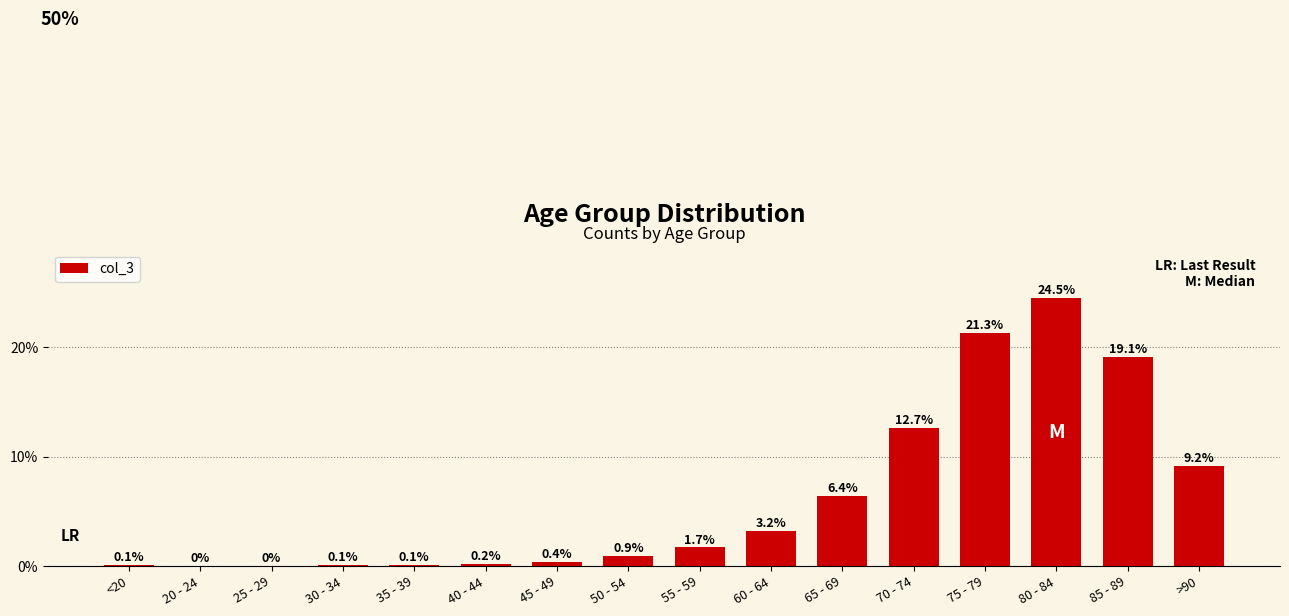

Rank the categories by value from highest to lowest.

80 - 84, 75 - 79, 85 - 89, 70 - 74, >90, 65 - 69, 60 - 64, 55 - 59, 50 - 54, 45 - 49, 40 - 44, <20, 35 - 39, 30 - 34, 20 - 24, 25 - 29